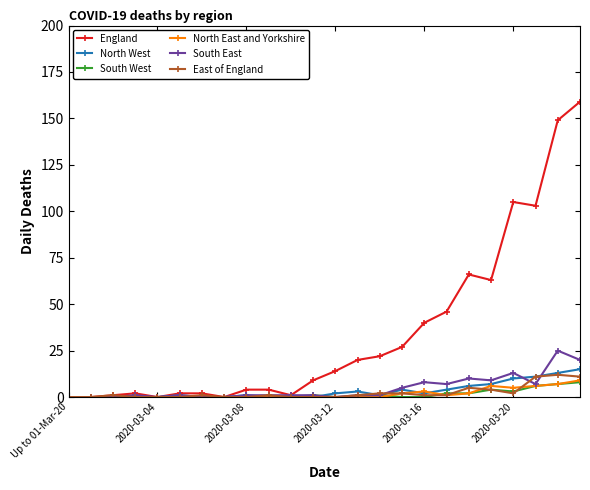

True or false: East of England has more than 2 interior local peaks.

True